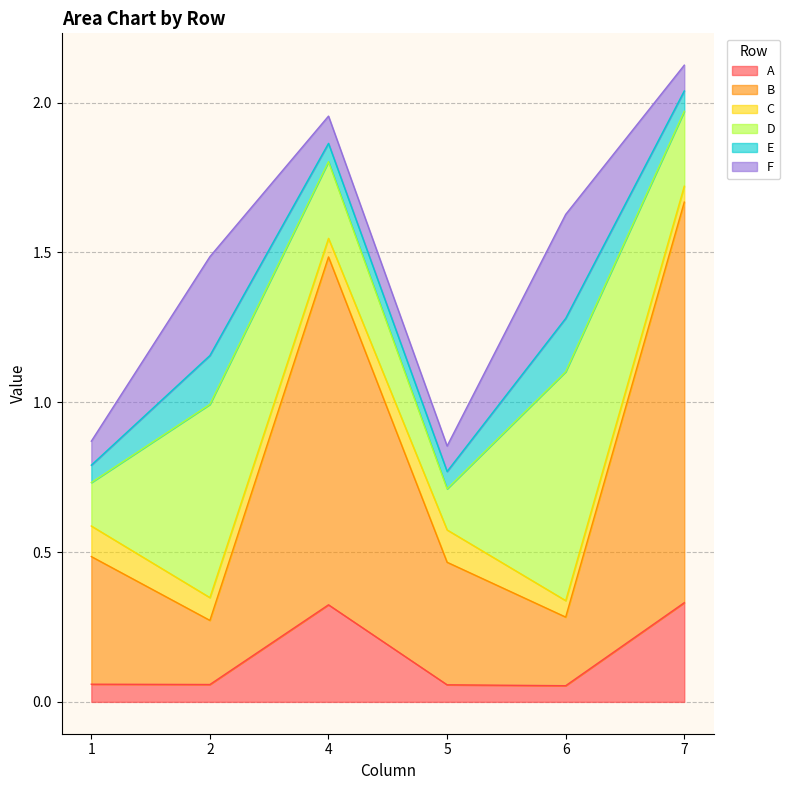

At 2, list the series in order from largest to smallest.

D, F, B, E, C, A